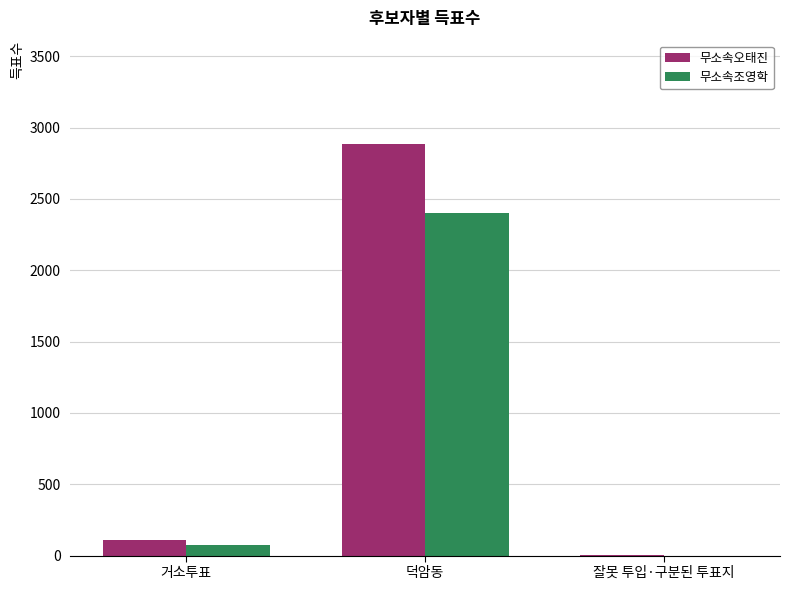

True or false: 무소속조영학 has a value of 501 at 덕암동.

False